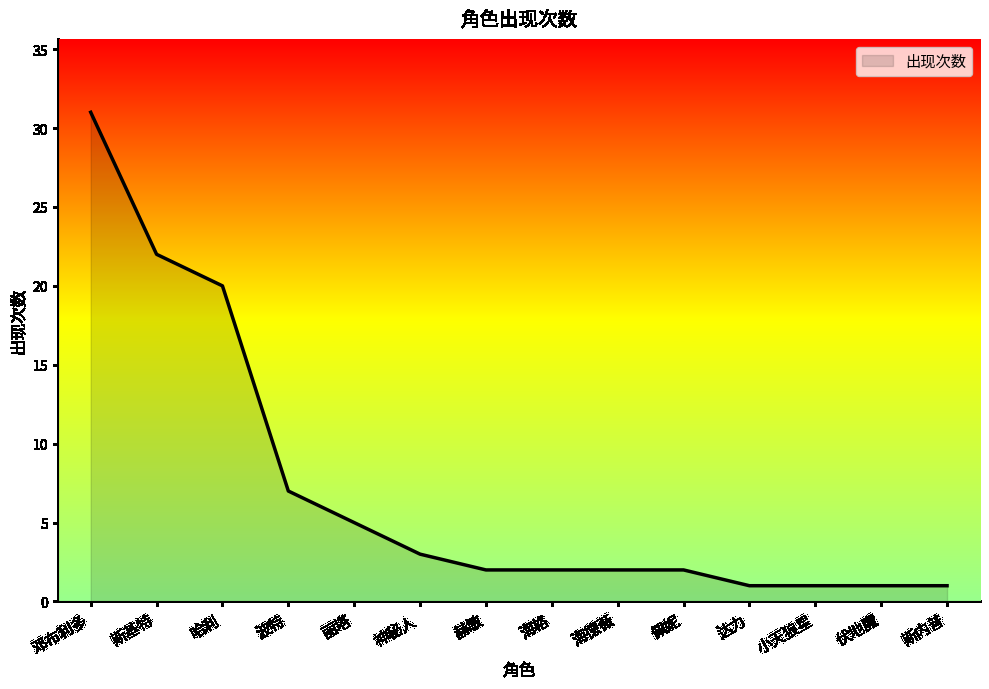

Where is the data nearest to the value 16?

哈利